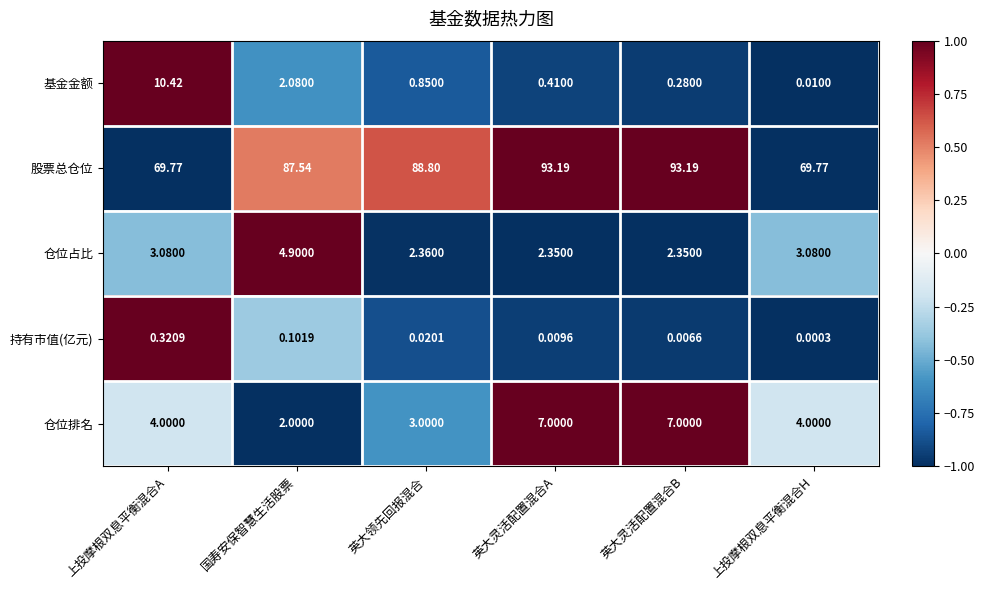

At which label does 仓位占比 reach its peak?

国寿安保智慧生活股票